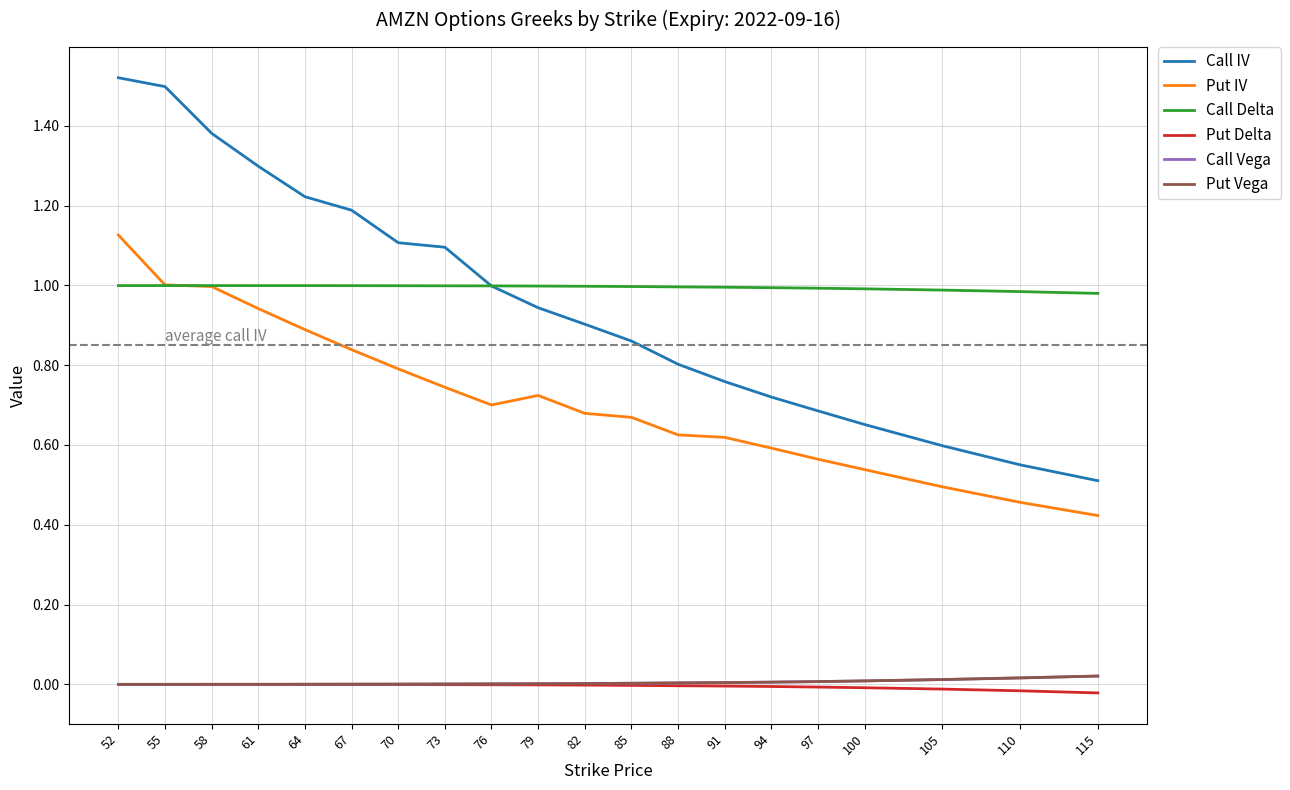

List the labels in order of Call IV value, smallest first.

115, 110, 105, 100, 97, 94, 91, 88, 85, 82, 79, 76, 73, 70, 67, 64, 61, 58, 55, 52